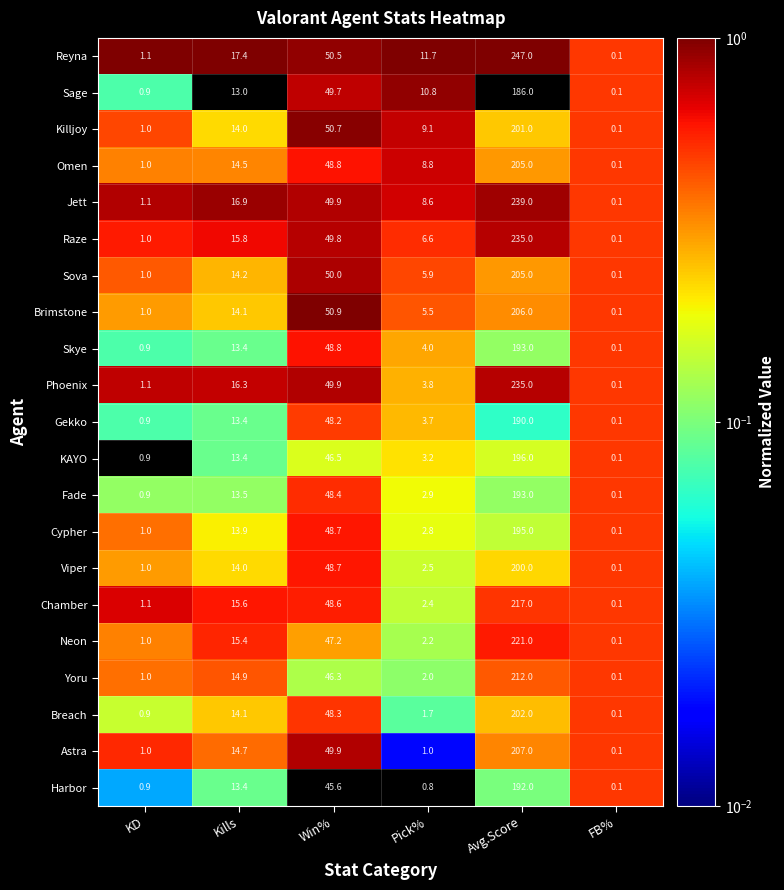

Which category has the lowest value across all series?

FB%